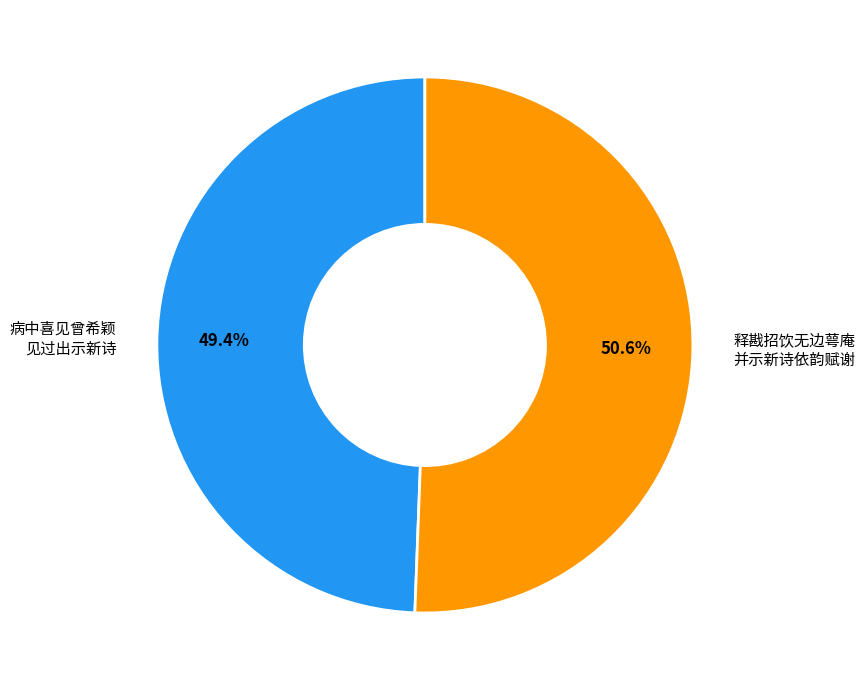

Is there a majority slice in this chart?

Yes